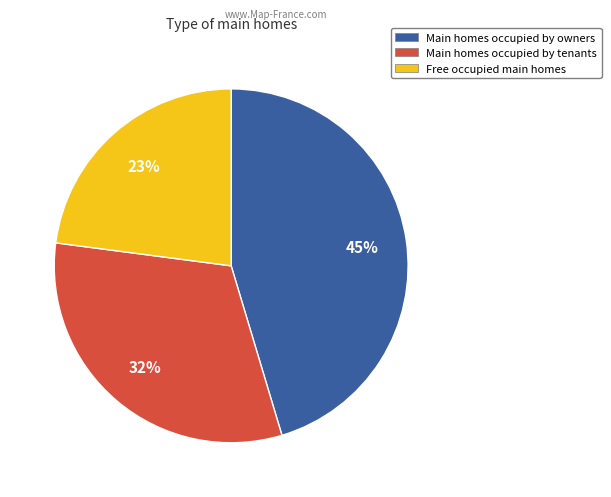

Is it true that Main homes occupied by owners is 45% of the pie?

True